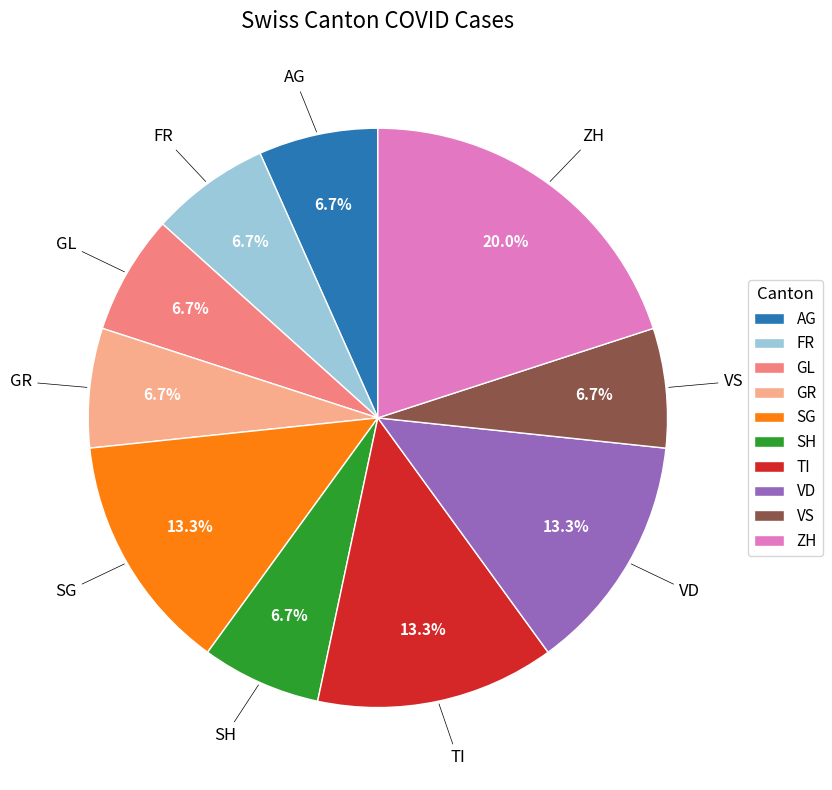

What percentage is NOT represented by AG?

93.3%